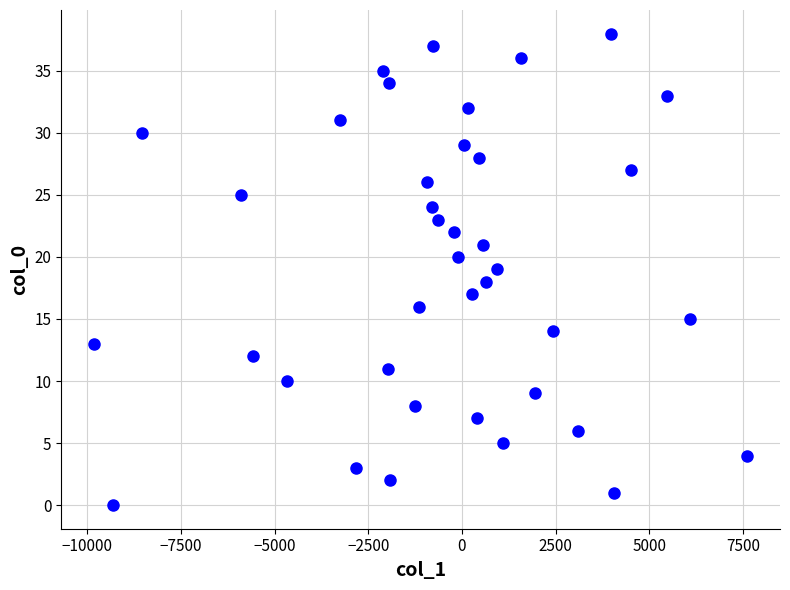

What is the range of Y values (max minus min)?

38